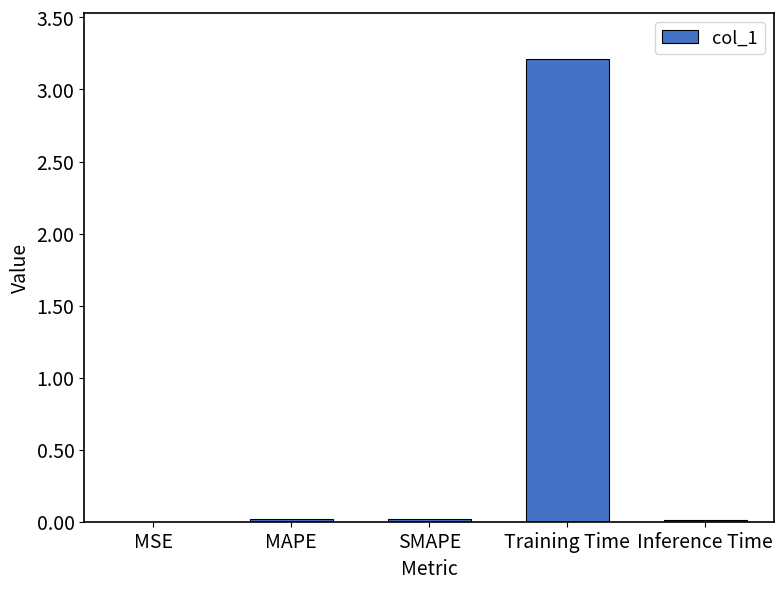

Is it true that the value at Training Time is 3.2?

True